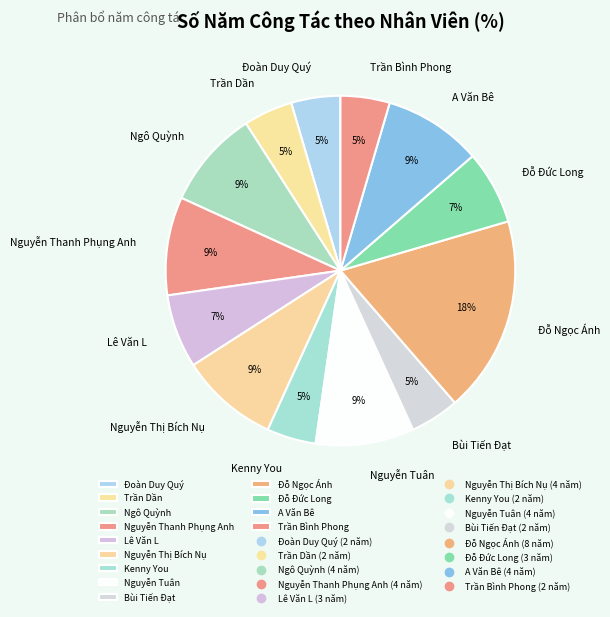

What is the largest slice in the pie chart?

Đỗ Ngọc Ánh